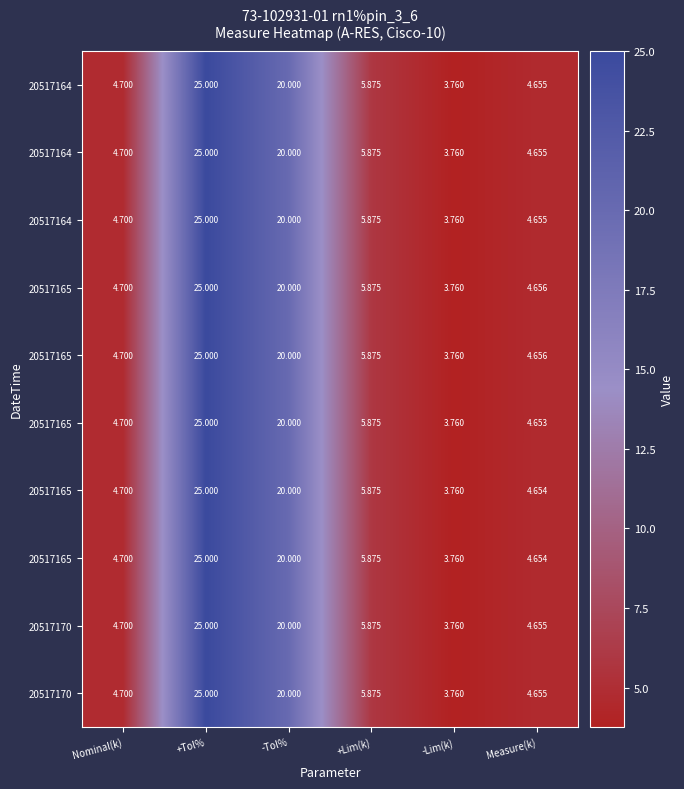

What is the maximum value shown in the chart?

25.0